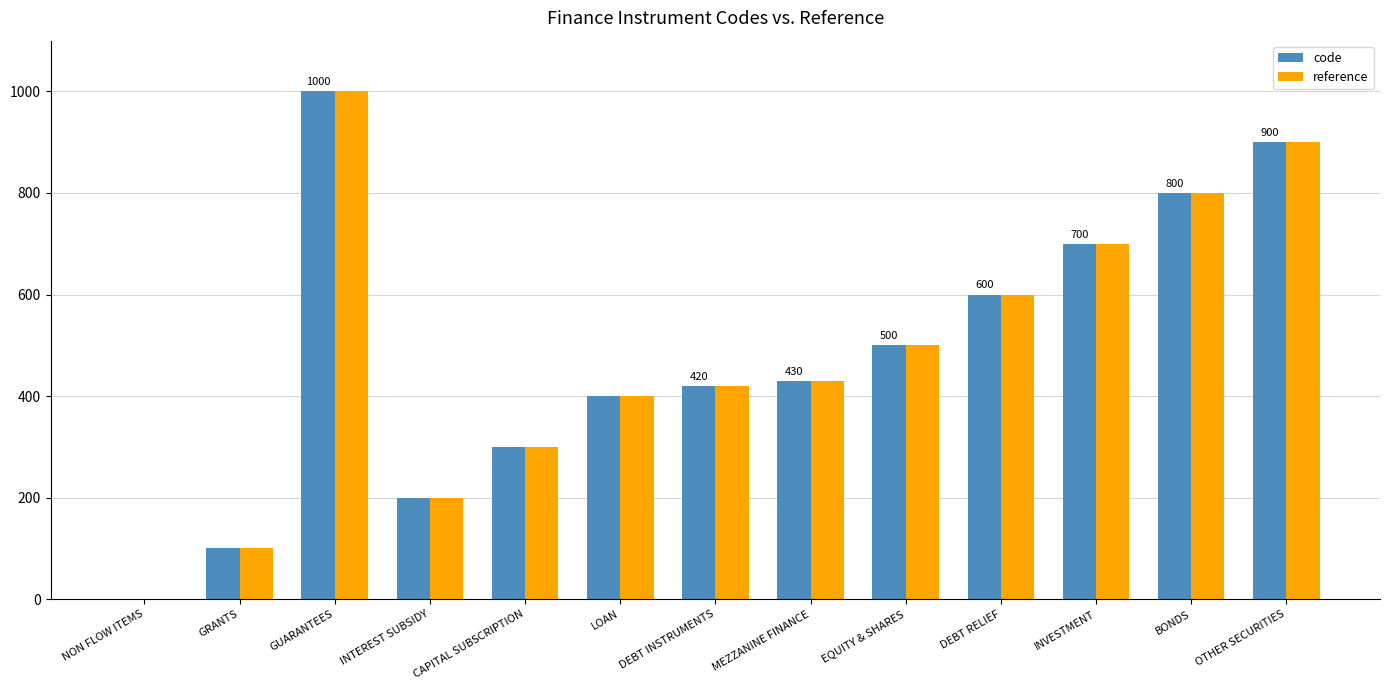

Count the reference values in the range 300 to 700.

7